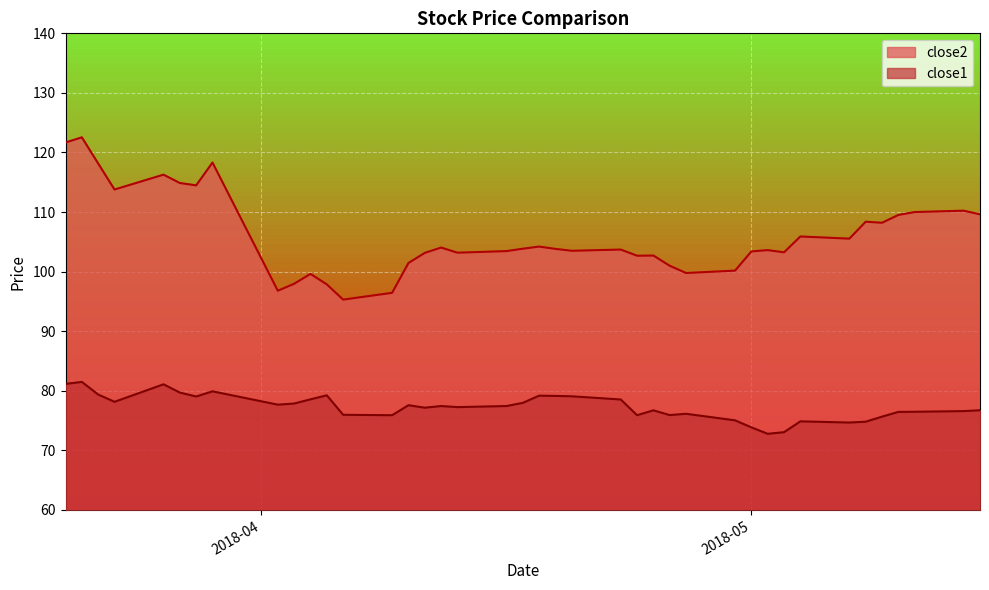

Rank the series by their average value, from lowest to highest.

close1, close2